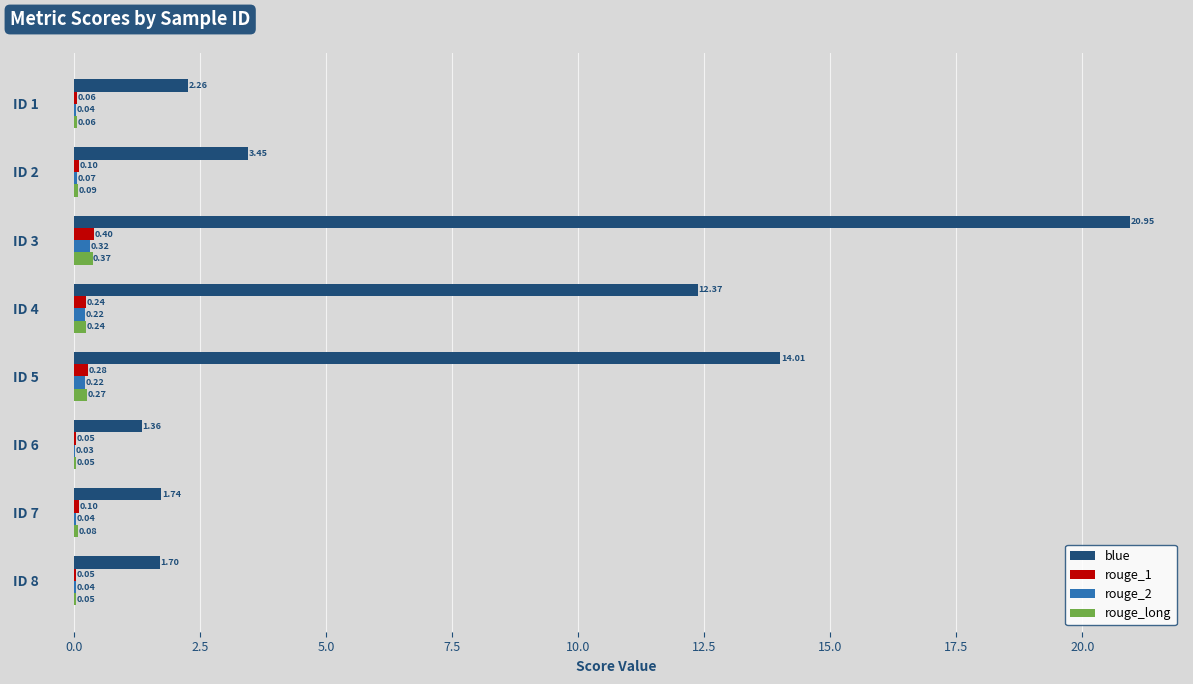

Which series has the largest total across all categories?

blue